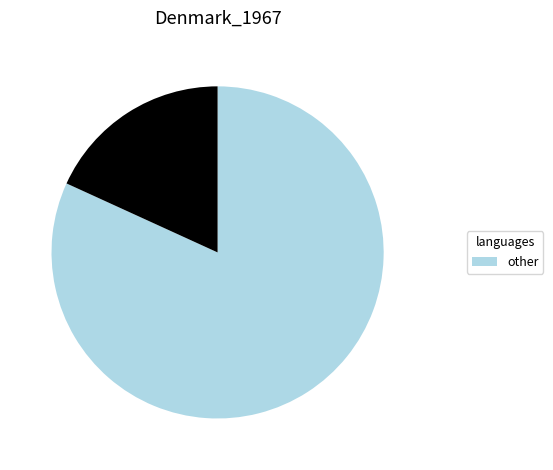

Count the number of slices in the pie.

2